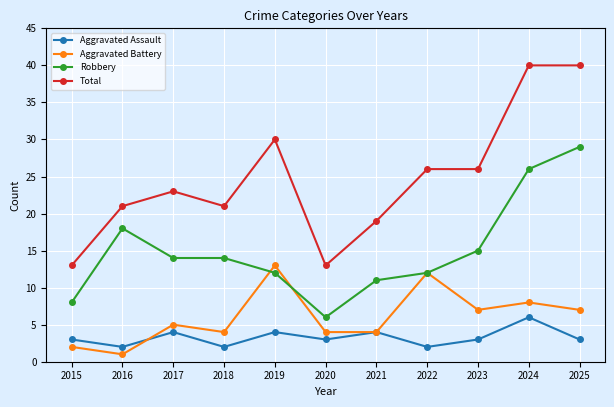

Reading left to right, what are all the values shown in this chart?

Aggravated Assault: 2015=3	2016=2	2017=4	2018=2	2019=4	2020=3	2021=4	2022=2	2023=3	2024=6	2025=3
Aggravated Battery: 2015=2	2016=1	2017=5	2018=4	2019=13	2020=4	2021=4	2022=12	2023=7	2024=8	2025=7
Robbery: 2015=8	2016=18	2017=14	2018=14	2019=12	2020=6	2021=11	2022=12	2023=15	2024=26	2025=29
Total: 2015=13	2016=21	2017=23	2018=21	2019=30	2020=13	2021=19	2022=26	2023=26	2024=40	2025=40